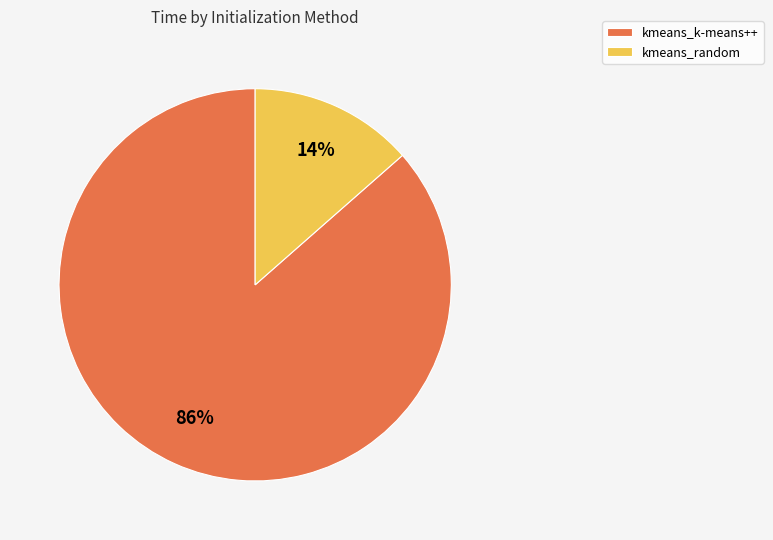

Do kmeans_k-means++ and kmeans_random together represent more than half of the pie?

Yes